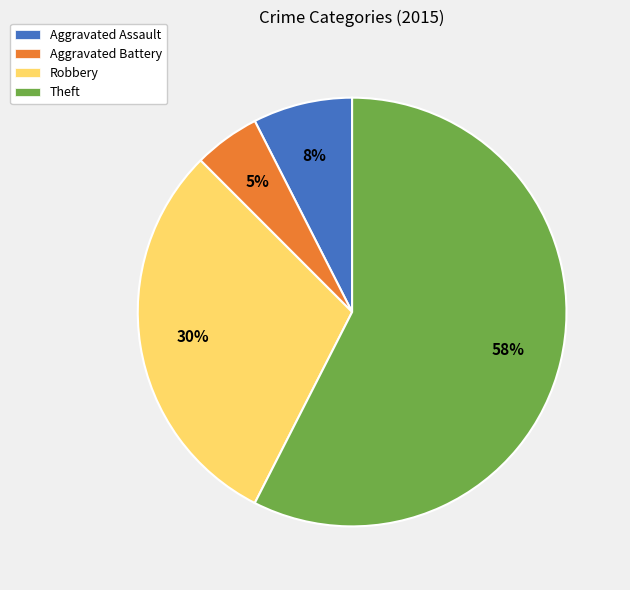

To the nearest percent, what is the average slice percentage?

25%